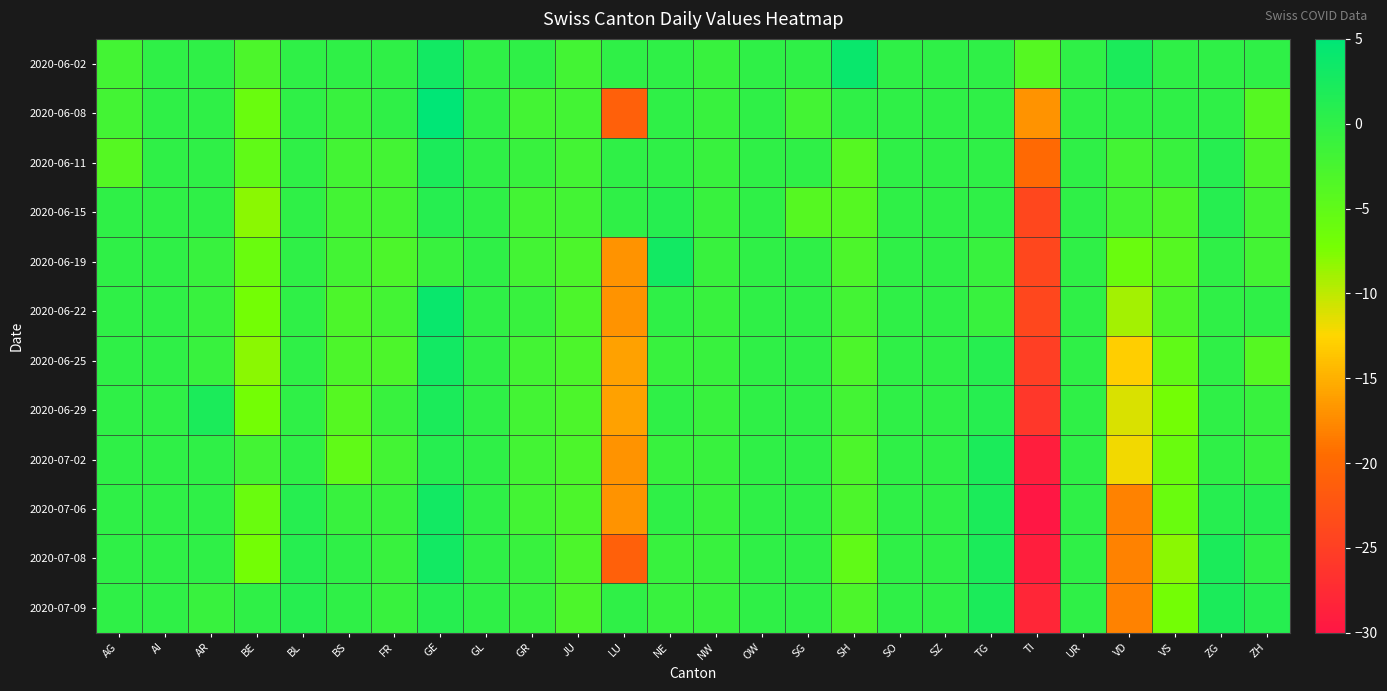

Reading right to left, transcribe all the data shown in this chart.

2020-06-02: ZH=0	ZG=0	VS=0	VD=2	UR=0	TI=-4	TG=0	SZ=0	SO=0	SH=4	SG=0	OW=0	NW=-1	NE=0	LU=0	JU=-2	GR=0	GL=0	GE=3	FR=0	BS=0	BL=0	BE=-3	AR=0	AI=0	AG=-2
2020-06-08: ZH=-4	ZG=0	VS=0	VD=0	UR=0	TI=-17	TG=0	SZ=0	SO=0	SH=0	SG=-2	OW=0	NW=-1	NE=0	LU=-21	JU=-2	GR=-2	GL=0	GE=5	FR=0	BS=-1	BL=0	BE=-6	AR=0	AI=0	AG=-2
2020-06-11: ZH=-3	ZG=1	VS=-1	VD=-2	UR=0	TI=-20	TG=0	SZ=0	SO=0	SH=-4	SG=0	OW=0	NW=-1	NE=0	LU=0	JU=-2	GR=-1	GL=0	GE=2	FR=-2	BS=-2	BL=0	BE=-5	AR=0	AI=0	AG=-4
2020-06-15: ZH=-2	ZG=1	VS=-3	VD=-2	UR=0	TI=-24	TG=0	SZ=0	SO=0	SH=-4	SG=-4	OW=0	NW=-1	NE=1	LU=0	JU=-2	GR=-2	GL=0	GE=1	FR=-2	BS=-2	BL=0	BE=-8	AR=0	AI=0	AG=0
2020-06-19: ZH=-2	ZG=0	VS=-4	VD=-6	UR=0	TI=-24	TG=-1	SZ=0	SO=0	SH=-3	SG=0	OW=0	NW=-1	NE=3	LU=-17	JU=-3	GR=-2	GL=0	GE=-1	FR=-3	BS=-2	BL=0	BE=-6	AR=-1	AI=0	AG=0
2020-06-22: ZH=0	ZG=0	VS=-3	VD=-9	UR=0	TI=-24	TG=-1	SZ=0	SO=0	SH=-2	SG=0	OW=0	NW=-1	NE=0	LU=-17	JU=-3	GR=-1	GL=0	GE=4	FR=-2	BS=-3	BL=0	BE=-7	AR=-1	AI=0	AG=0
2020-06-25: ZH=-4	ZG=0	VS=-5	VD=-13	UR=0	TI=-25	TG=1	SZ=0	SO=0	SH=-3	SG=0	OW=0	NW=-1	NE=-1	LU=-16	JU=-3	GR=-2	GL=0	GE=3	FR=-3	BS=-3	BL=0	BE=-8	AR=-1	AI=0	AG=0
2020-06-29: ZH=-1	ZG=0	VS=-7	VD=-11	UR=0	TI=-26	TG=1	SZ=0	SO=0	SH=-2	SG=0	OW=0	NW=-1	NE=0	LU=-16	JU=-3	GR=-2	GL=0	GE=2	FR=-1	BS=-4	BL=0	BE=-7	AR=2	AI=0	AG=0
2020-07-02: ZH=-1	ZG=0	VS=-6	VD=-12	UR=0	TI=-29	TG=2	SZ=0	SO=0	SH=-3	SG=0	OW=0	NW=-1	NE=-1	LU=-17	JU=-3	GR=-2	GL=0	GE=1	FR=-2	BS=-5	BL=0	BE=-2	AR=0	AI=0	AG=0
2020-07-06: ZH=1	ZG=1	VS=-6	VD=-18	UR=0	TI=-30	TG=2	SZ=0	SO=0	SH=-3	SG=0	OW=0	NW=-1	NE=0	LU=-17	JU=-3	GR=-2	GL=0	GE=3	FR=-1	BS=-1	BL=1	BE=-6	AR=0	AI=0	AG=0
2020-07-08: ZH=0	ZG=2	VS=-8	VD=-18	UR=0	TI=-29	TG=2	SZ=0	SO=0	SH=-5	SG=0	OW=0	NW=-1	NE=-1	LU=-21	JU=-3	GR=-1	GL=0	GE=3	FR=-1	BS=0	BL=1	BE=-7	AR=0	AI=0	AG=0
2020-07-09: ZH=1	ZG=2	VS=-7	VD=-18	UR=0	TI=-28	TG=2	SZ=0	SO=0	SH=-3	SG=0	OW=0	NW=-1	NE=-1	LU=0	JU=-3	GR=-1	GL=0	GE=1	FR=-1	BS=0	BL=1	BE=0	AR=-1	AI=0	AG=0